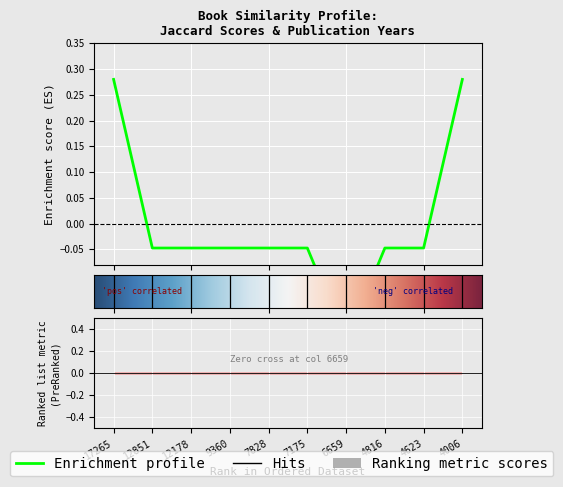

How many values are above zero?

2